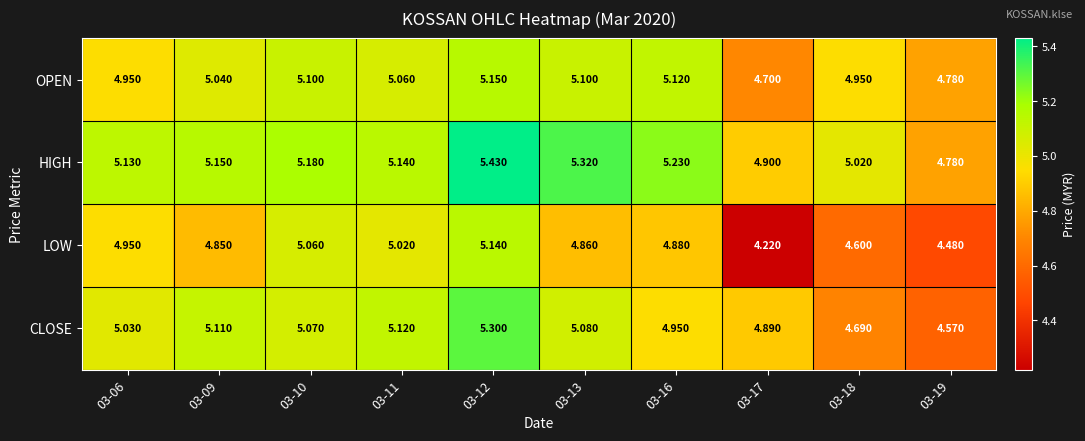

Rank the series by their maximum value, from highest to lowest.

HIGH, CLOSE, OPEN, LOW